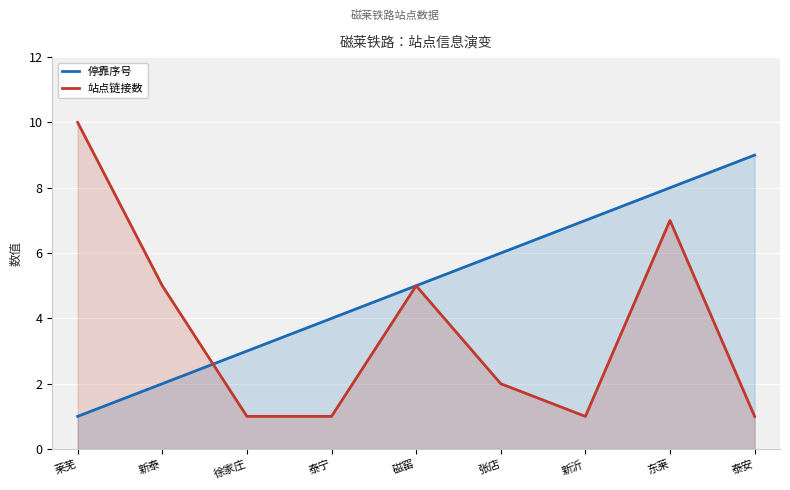

The 站点链接数 series shows 3 at 张店. True or false?

False